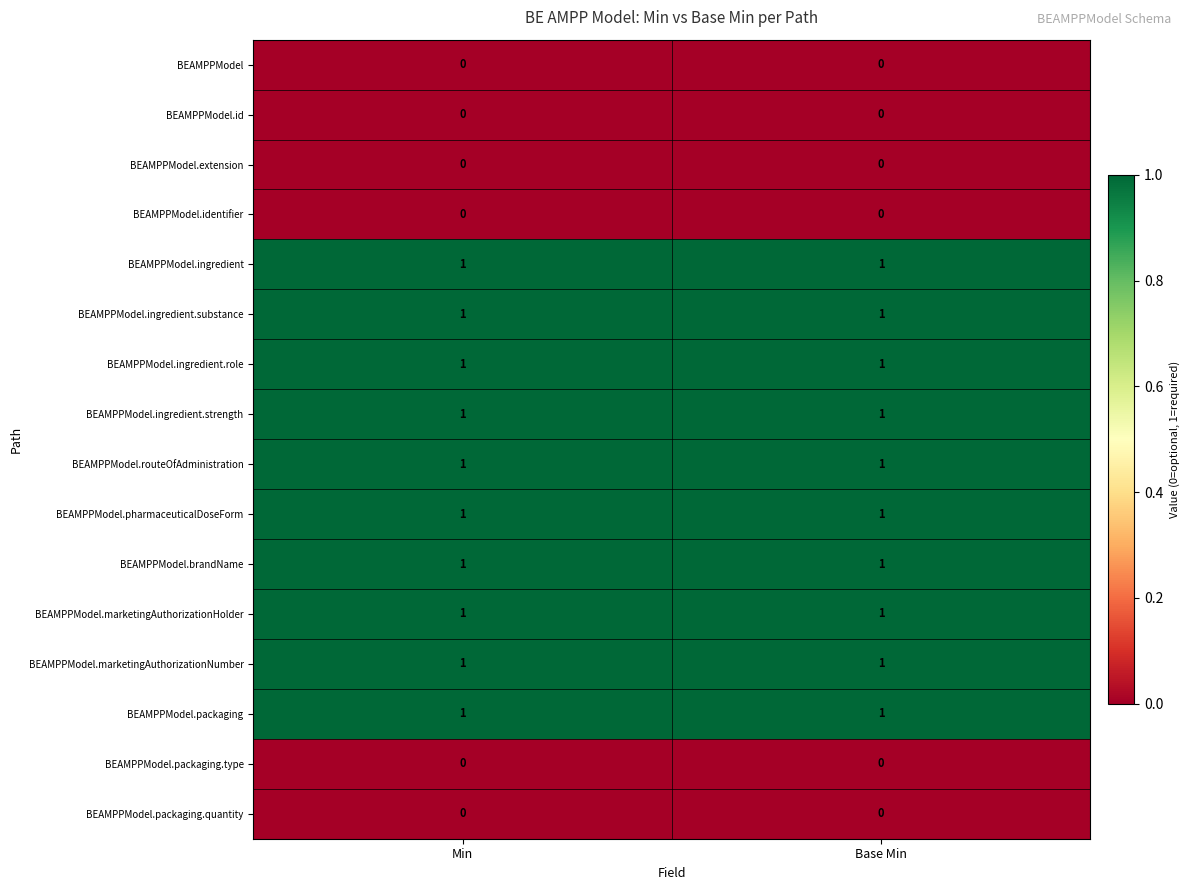

What is the total value across all series at Base Min?

10